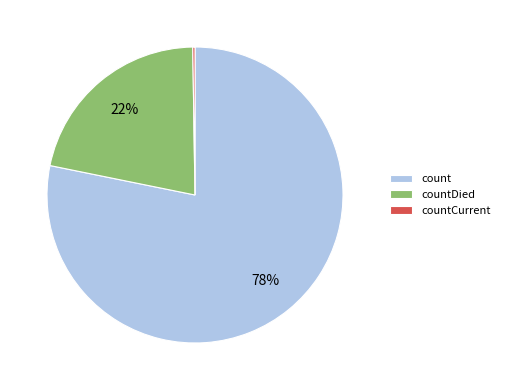

Which category has the biggest portion of the pie?

count